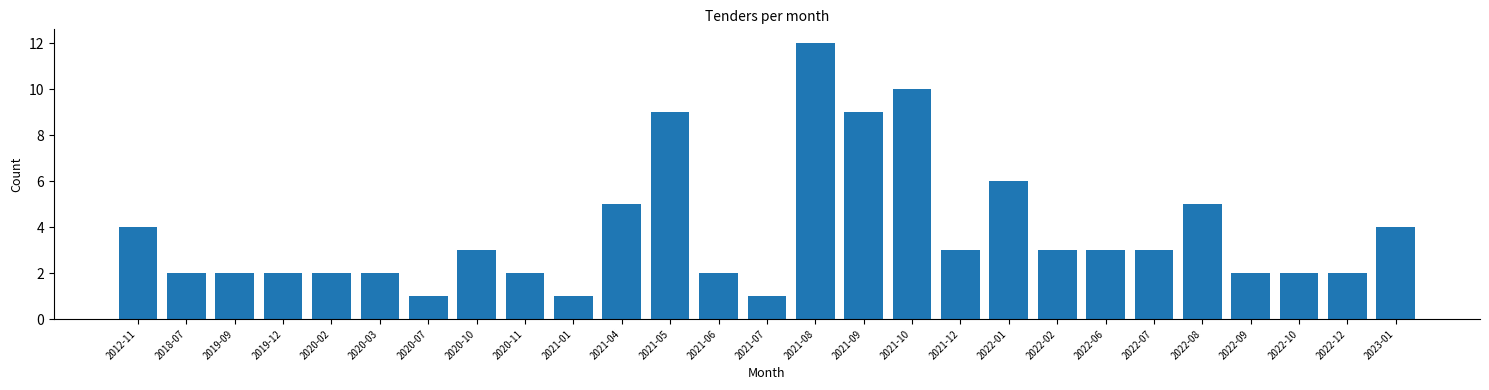

Reading right to left, extract all data points from this chart.

2023-01=4	2022-12=2	2022-10=2	2022-09=2	2022-08=5	2022-07=3	2022-06=3	2022-02=3	2022-01=6	2021-12=3	2021-10=10	2021-09=9	2021-08=12	2021-07=1	2021-06=2	2021-05=9	2021-04=5	2021-01=1	2020-11=2	2020-10=3	2020-07=1	2020-03=2	2020-02=2	2019-12=2	2019-09=2	2018-07=2	2012-11=4